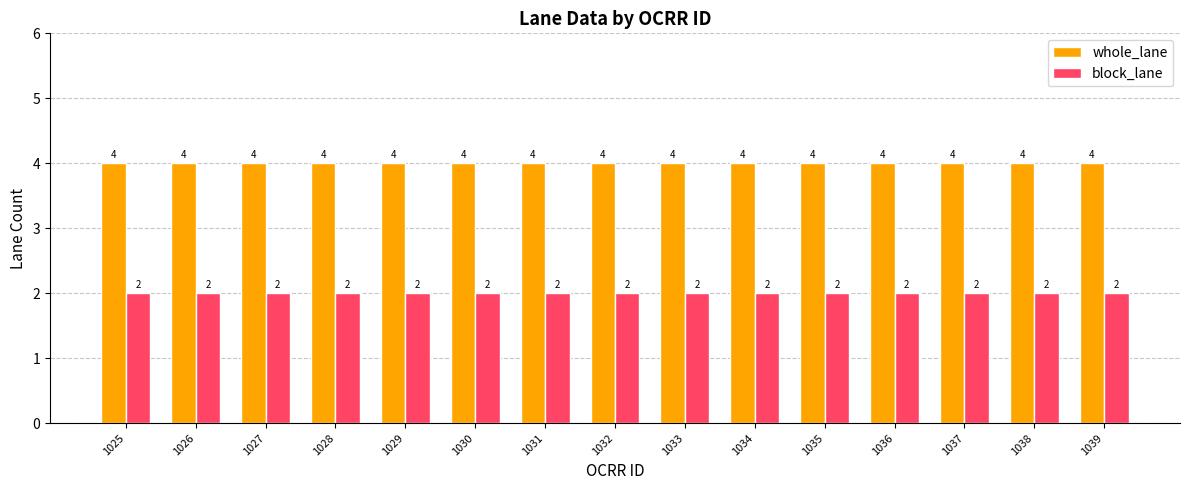

What is the value of the whole_lane bar at the 9th from the left?

4